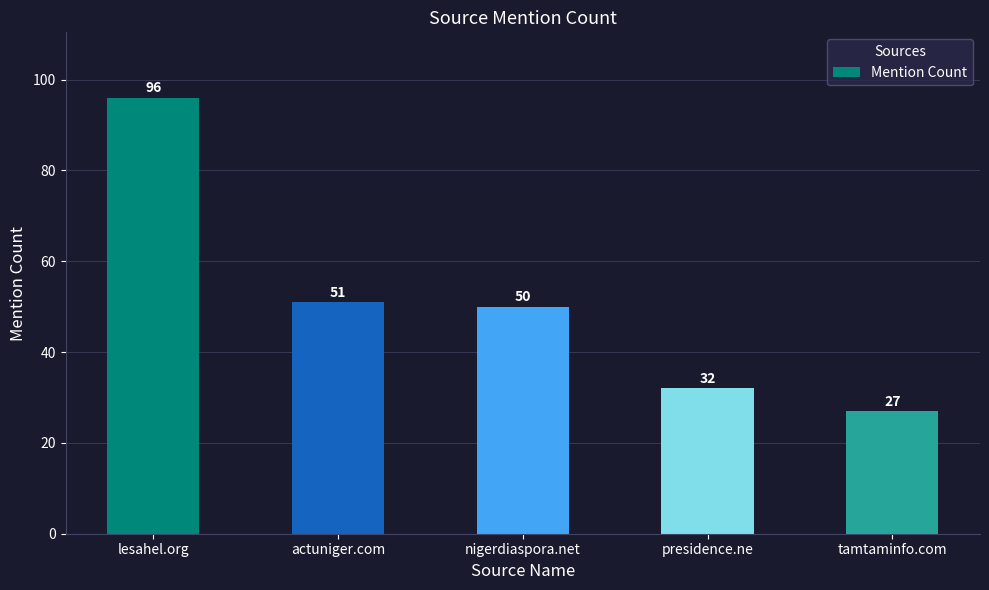

What is the difference between the maximum and second lowest values?

64